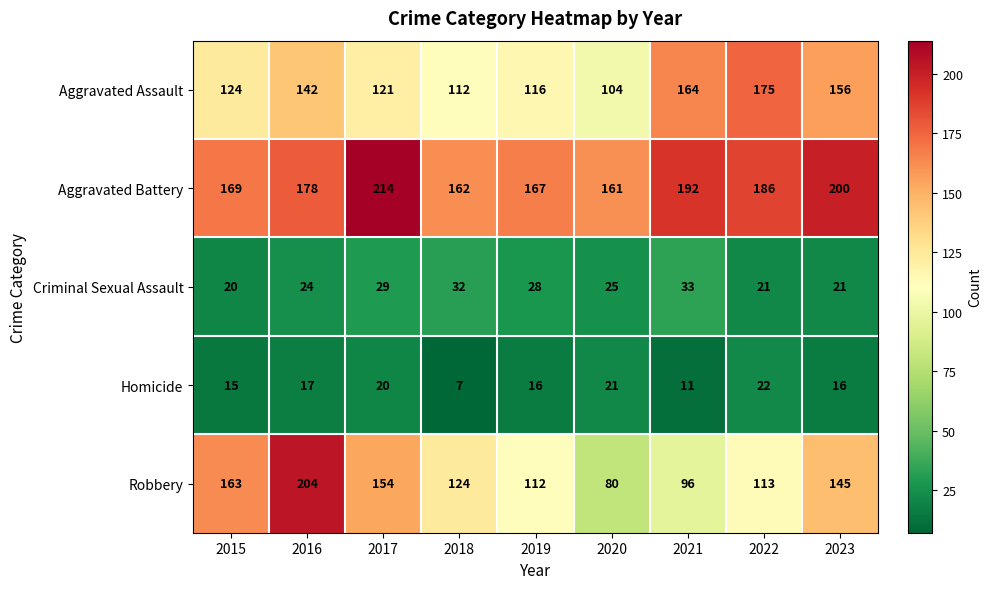

Where does the Criminal Sexual Assault series first go above 25?

2017